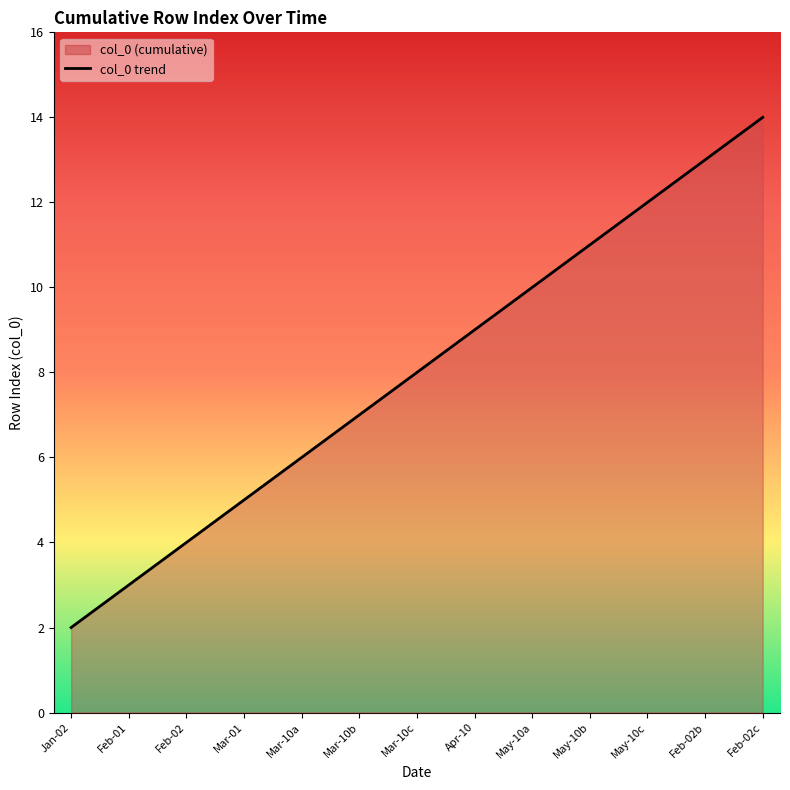

Which has a higher value, Mar-10b or May-10b?

May-10b